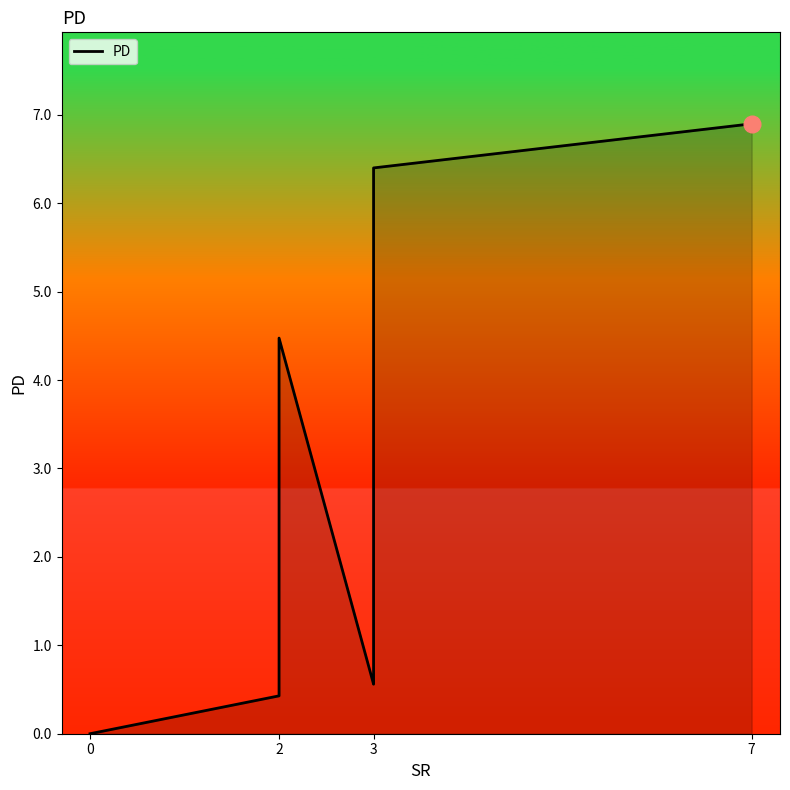

Does the chart display data point markers on the line(s)?

No